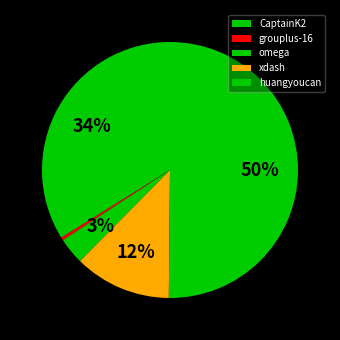

How many slices are in this pie chart?

5